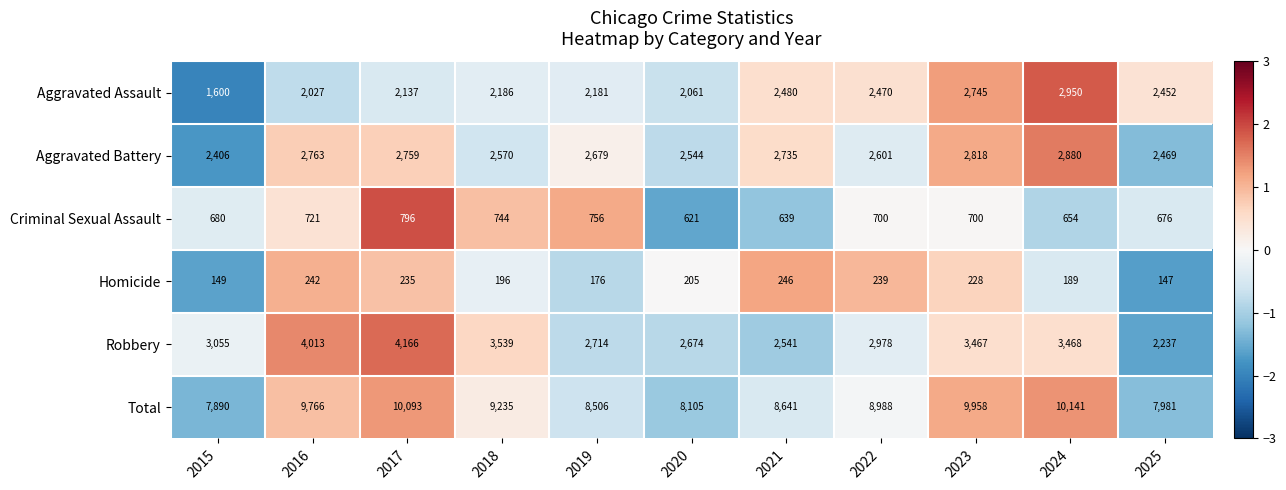

The value of Aggravated Assault at 2020 is 3060. True or false?

False